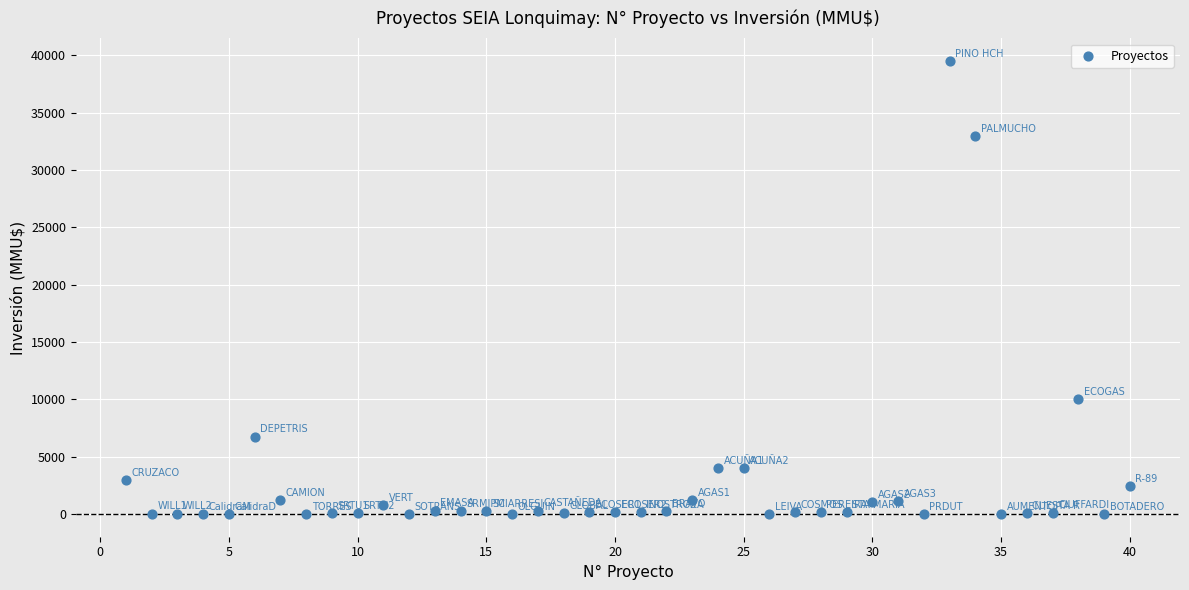

What is the range of Y values (max minus min)?

39510